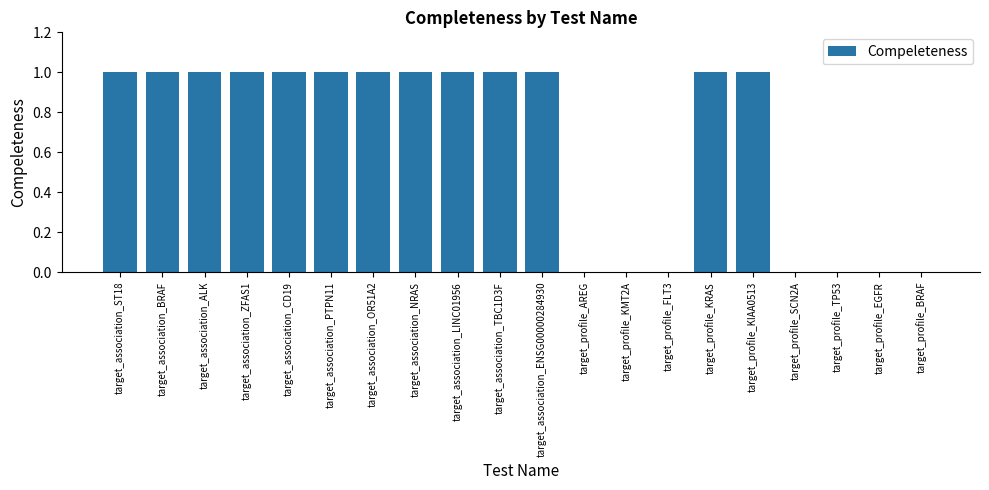

Reading right to left, list all the values displayed in this chart.

target_profile_BRAF=0	target_profile_EGFR=0	target_profile_TP53=0	target_profile_SCN2A=0	target_profile_KIAA0513=1	target_profile_KRAS=1	target_profile_FLT3=0	target_profile_KMT2A=0	target_profile_AREG=0	target_association_ENSG00000284930=1	target_association_TBC1D3F=1	target_association_LINC01956=1	target_association_NRAS=1	target_association_OR51A2=1	target_association_PTPN11=1	target_association_CD19=1	target_association_ZFAS1=1	target_association_ALK=1	target_association_BRAF=1	target_association_ST18=1